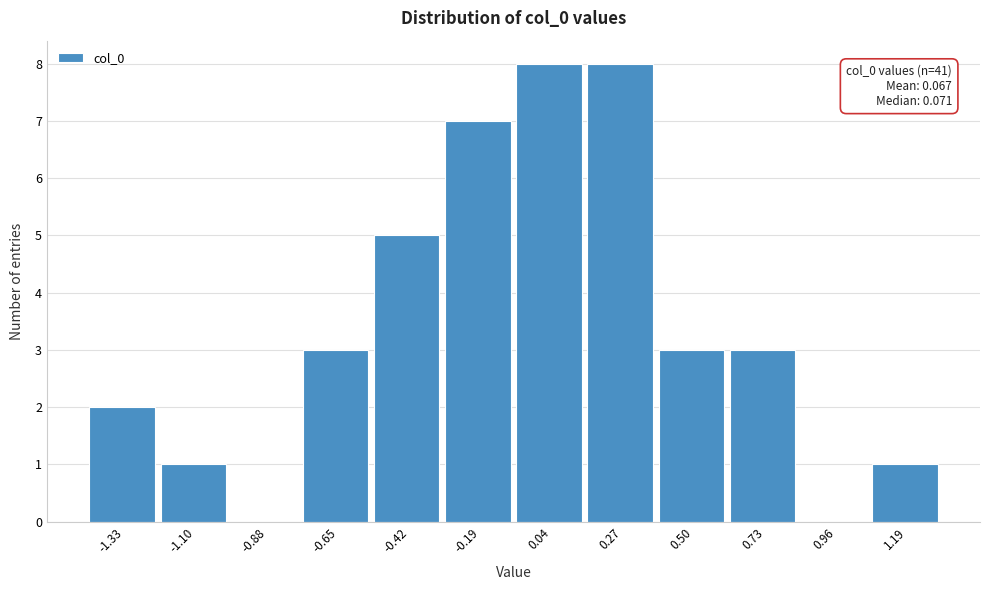

Reading left to right, list all the values displayed in this chart.

-1.33=2	-1.10=1	-0.88=0	-0.65=3	-0.42=5	-0.19=7	0.04=8	0.27=8	0.50=3	0.73=3	0.96=0	1.19=1